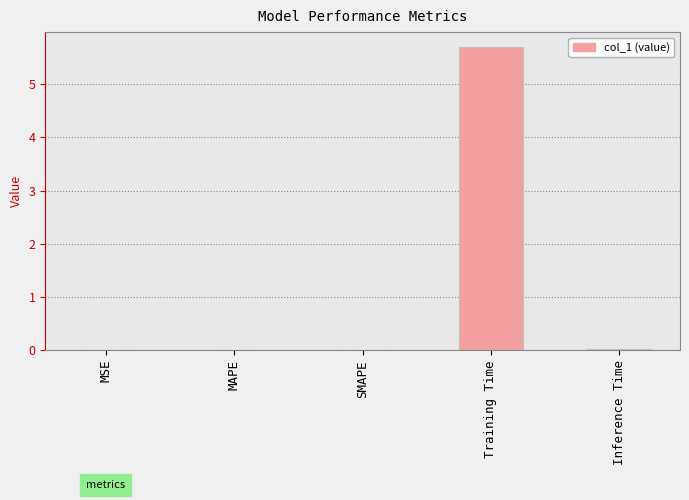

Is it true that the value at Training Time is 2.9?

False